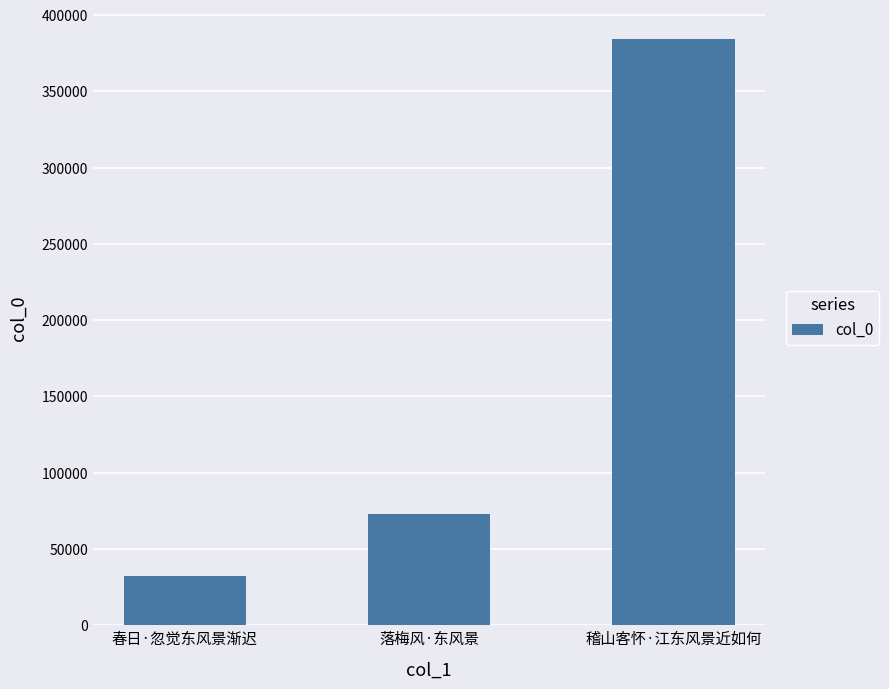

The chart shows a value of 72659 at 落梅风·东风景. True or false?

True